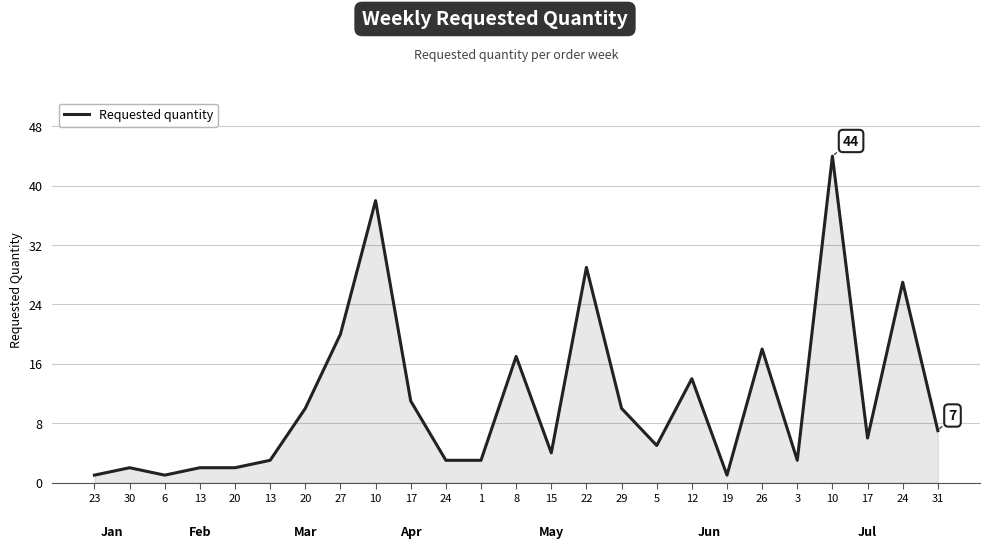

Which category has the lowest value across all series?

23